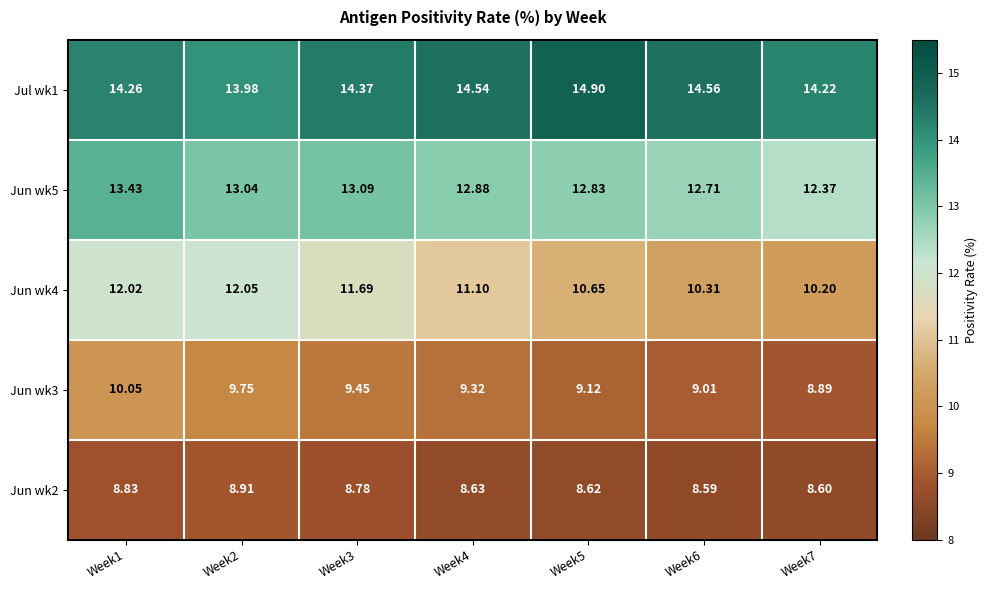

At which category is the sum across all series the highest?

Week1